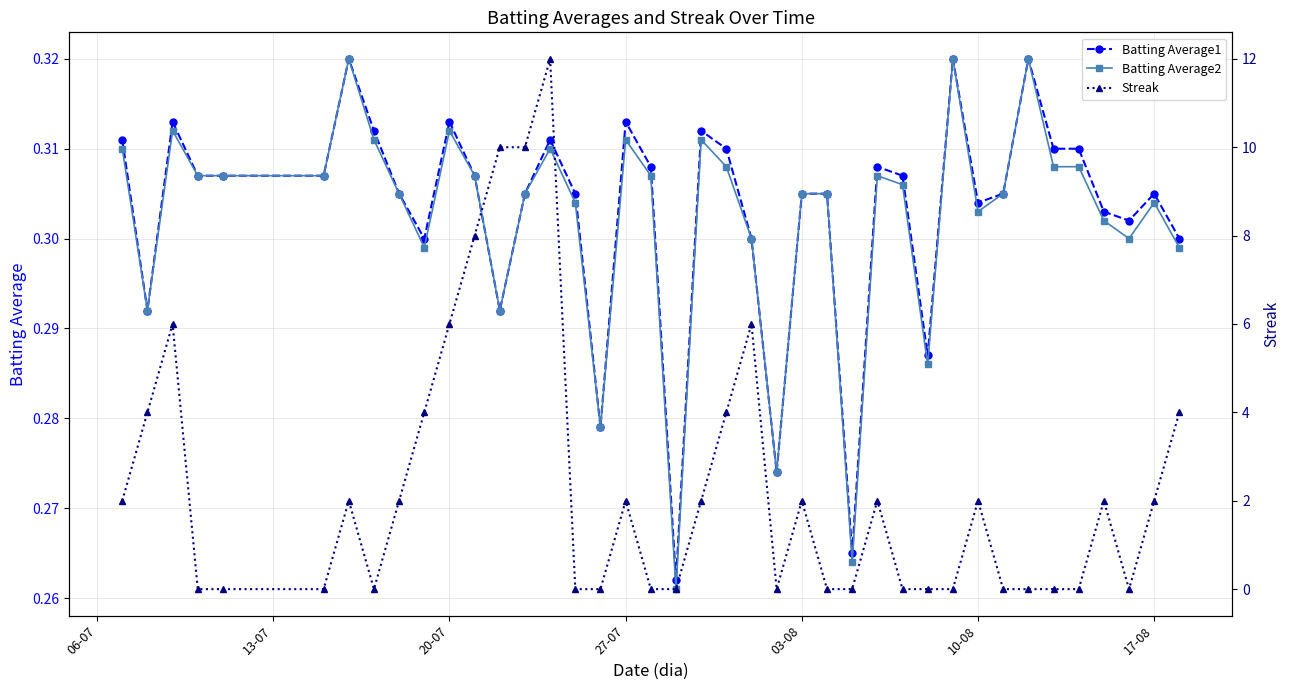

How many data points does each series have?

40